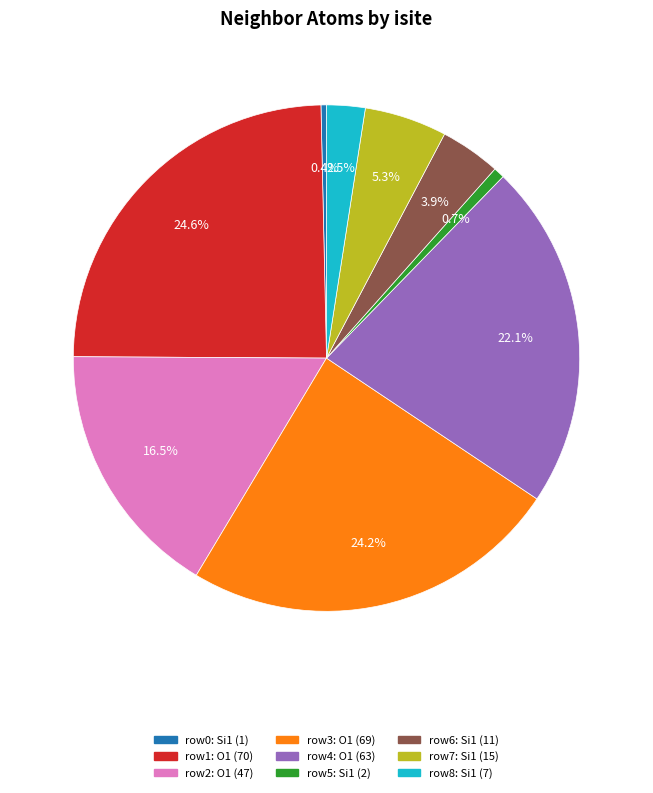

Does any single category account for the majority?

No